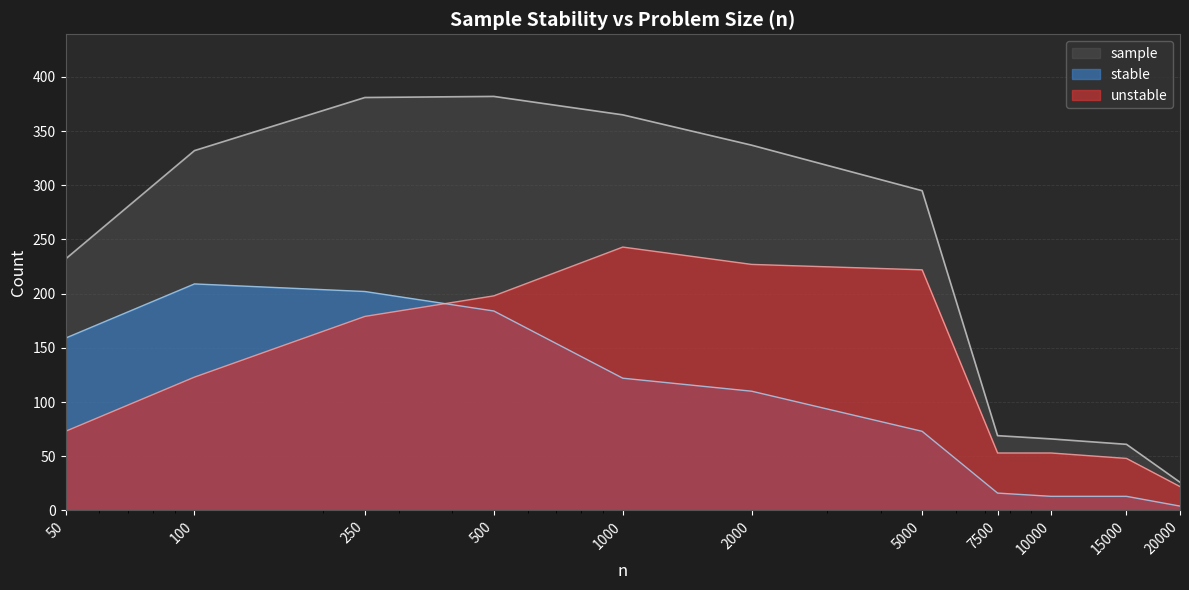

What is the value of the sample point at the 7th from the left?

295